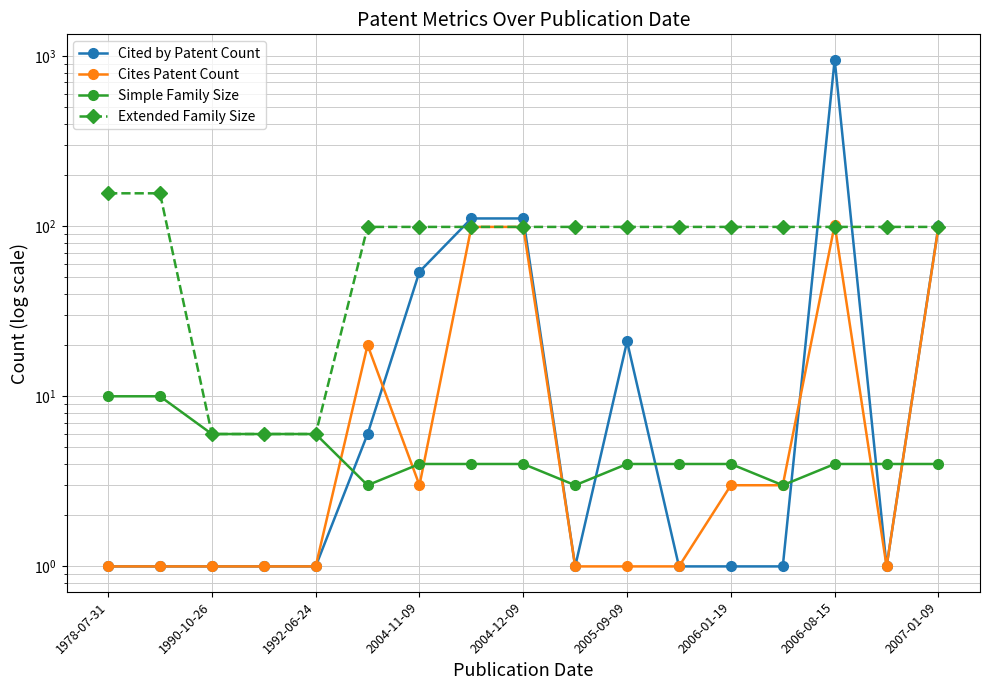

Is this an area chart (filled region under the line)?

No